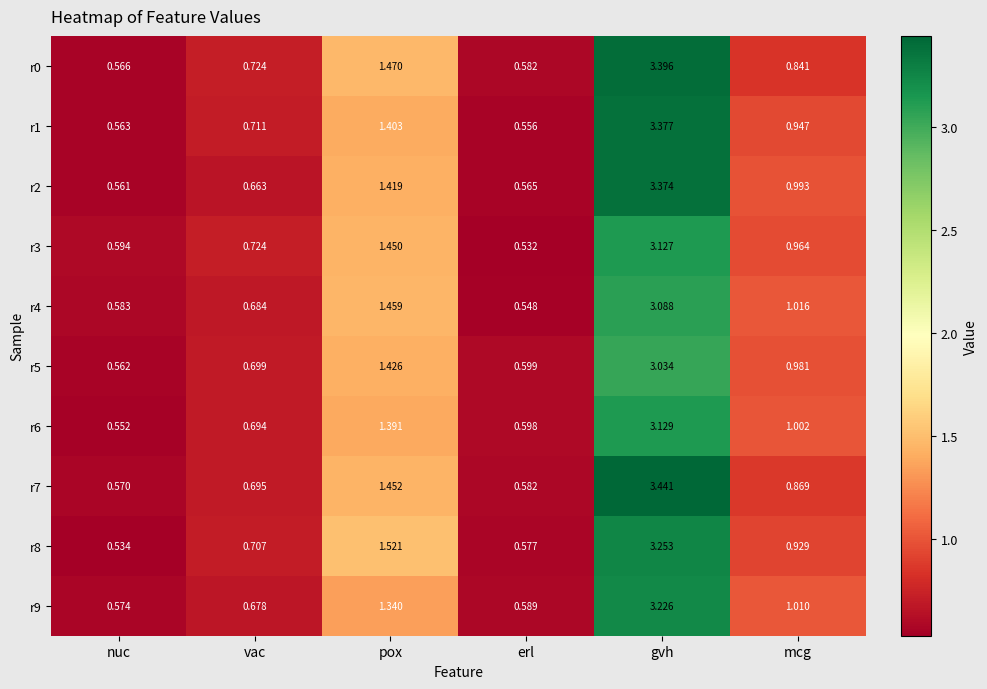

Where is r1 nearest to the value 1?

mcg